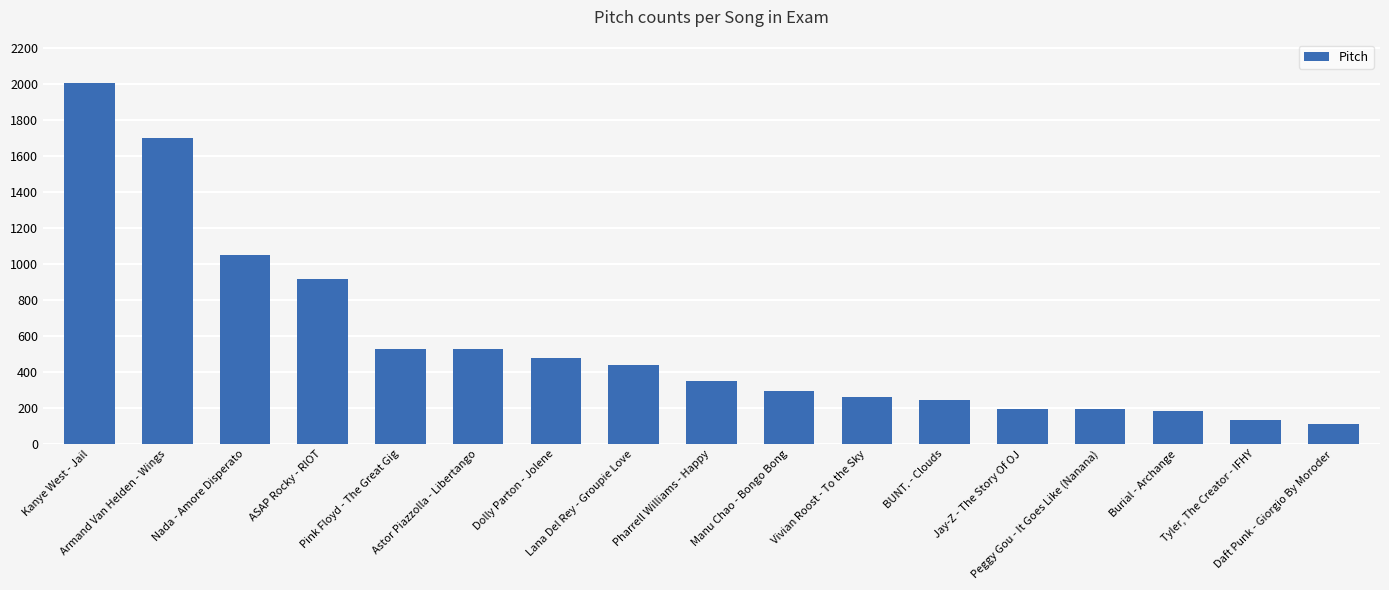

What is the value of the 8th bar from the left?

441